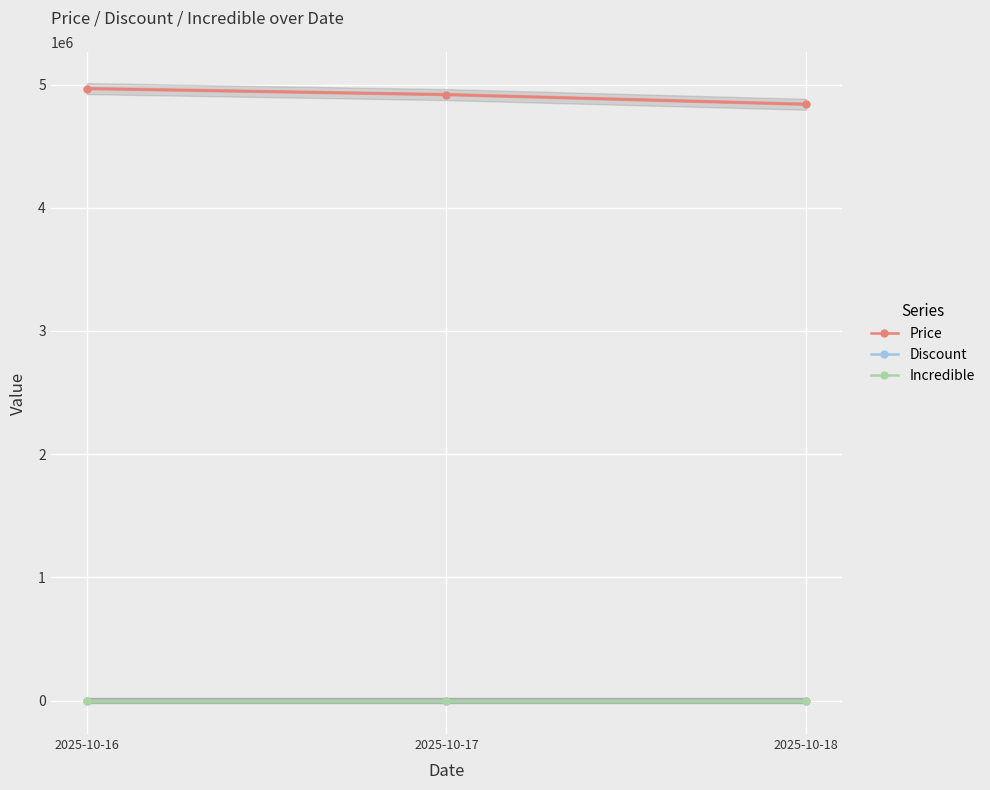

At 2025-10-18, list the series in order from largest to smallest.

Price, Discount, Incredible